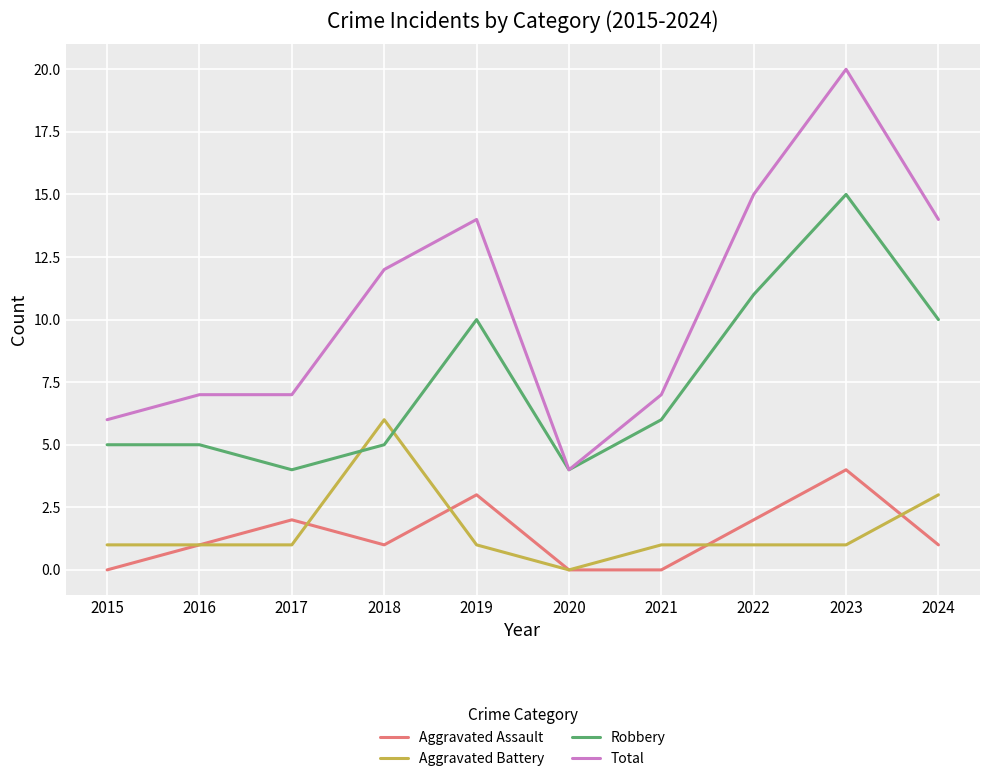

What value does the Aggravated Assault series have at 2019?

3